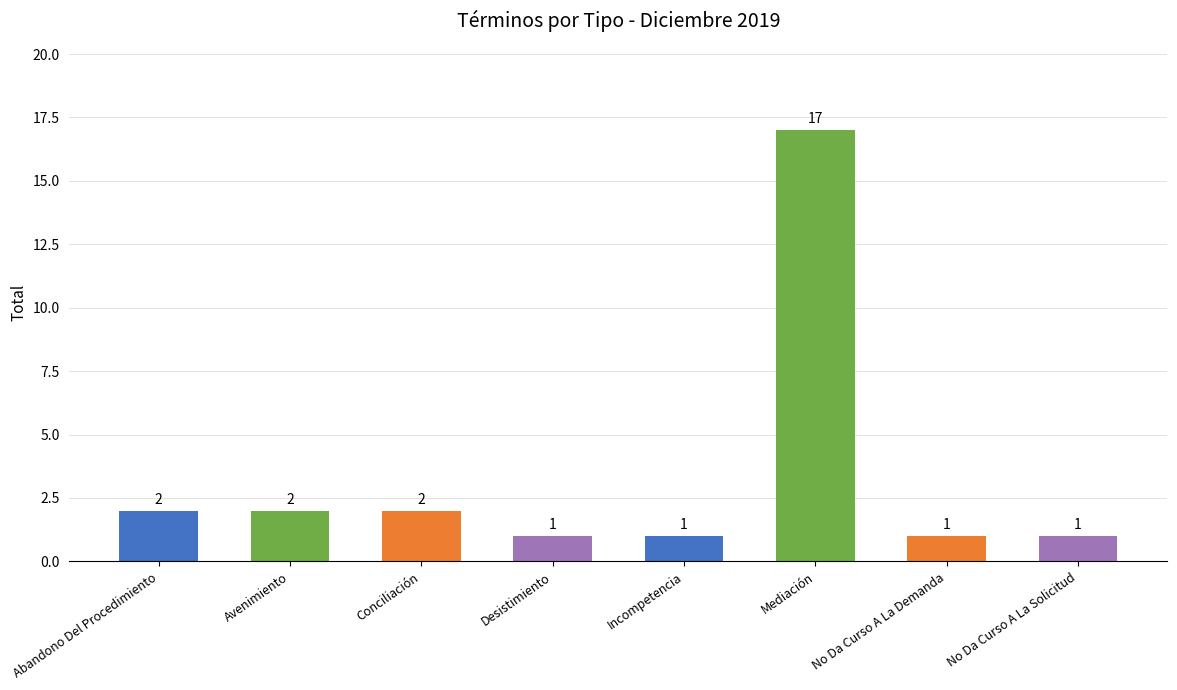

How many bars are there in total?

8